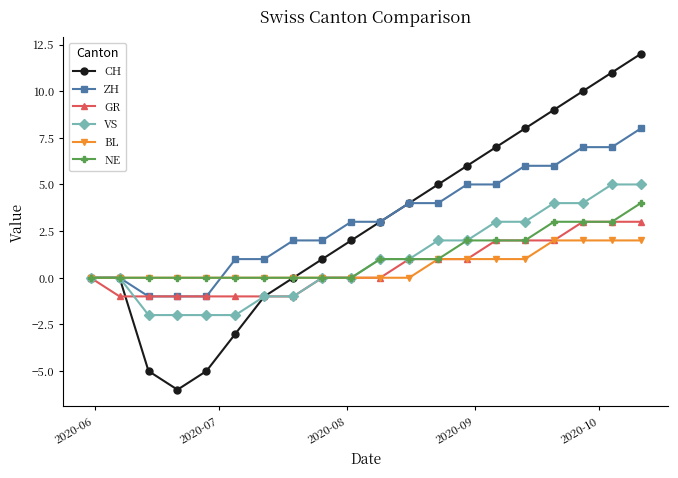

What is the maximum value shown in the chart?

12